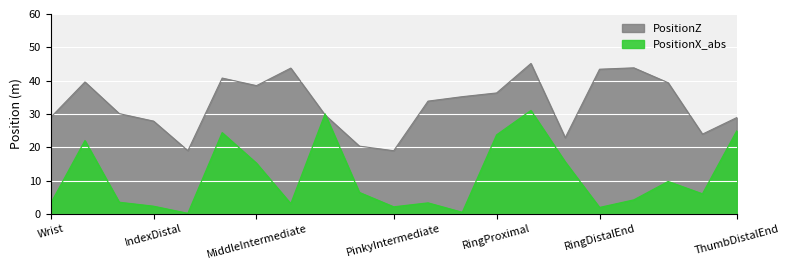

What is the label of the 13th point from the left?

PinkyDistalEnd